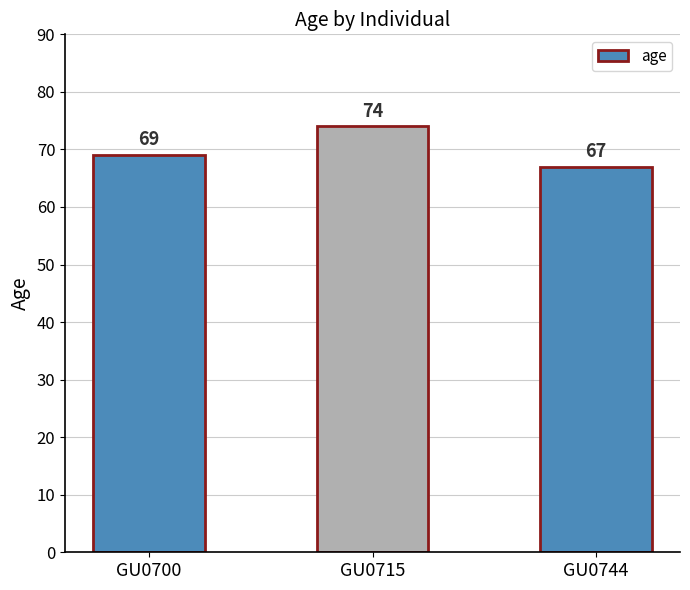

What is the smallest value displayed?

67